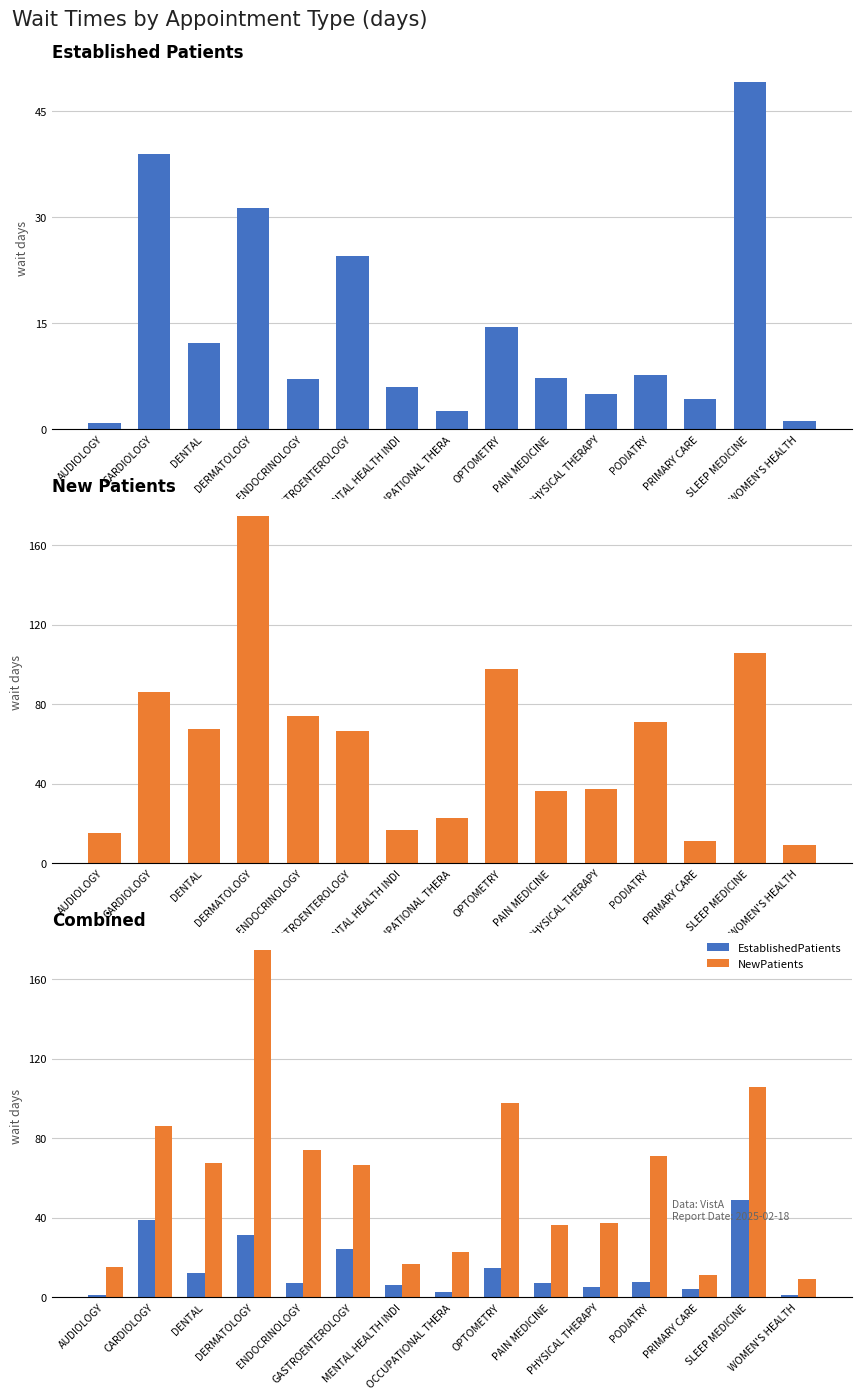

List the series in order of their overall mean, lowest first.

EstablishedPatients, NewPatients